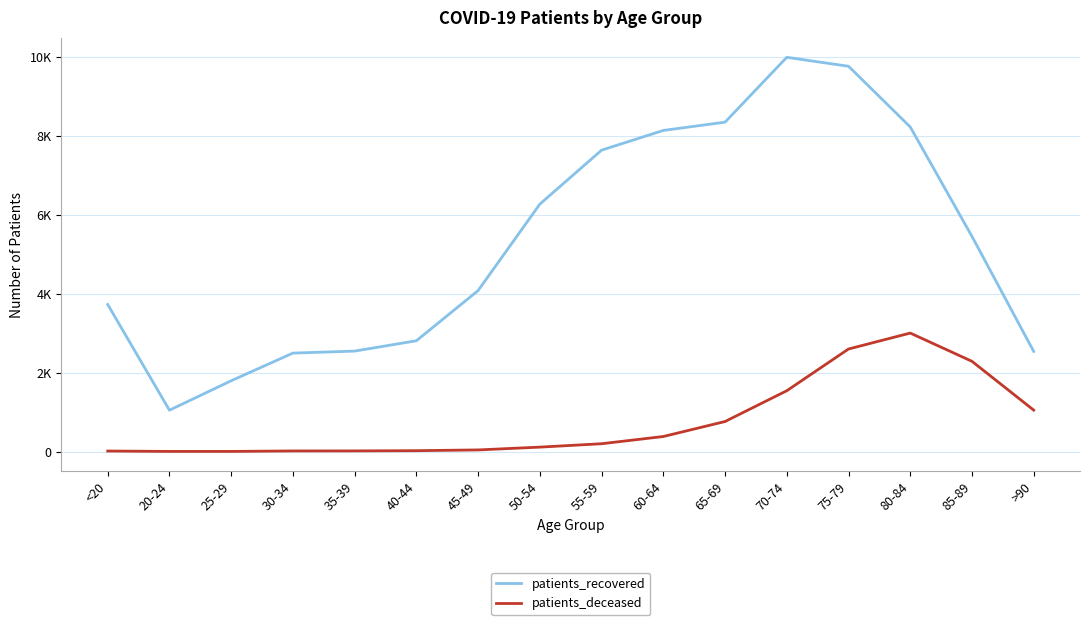

True or false: patients_recovered and patients_deceased cross at least once.

False